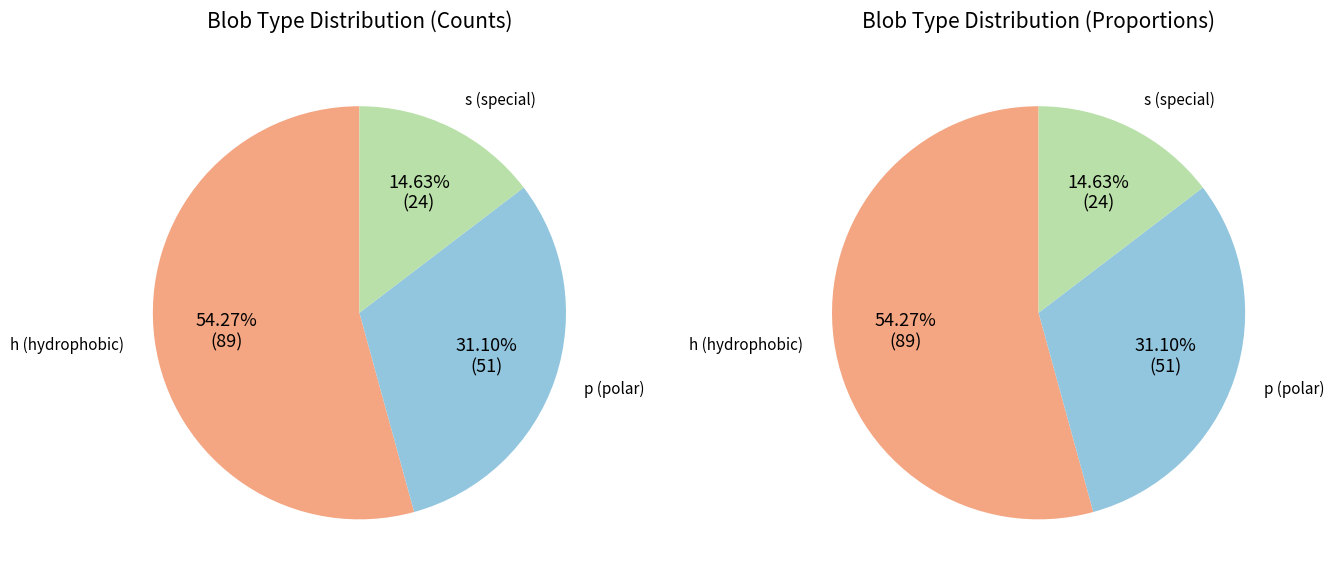

What is the ratio of the value at h to the value at p?

1.7